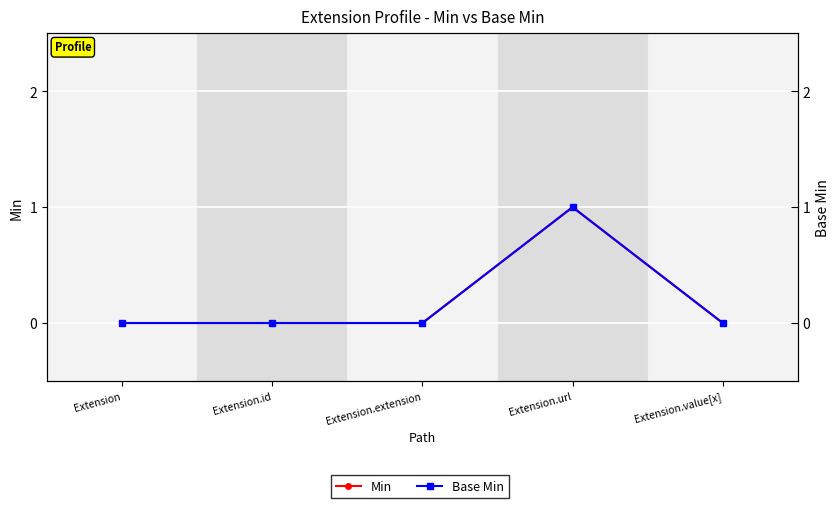

At which label is Min closest to 0?

Extension